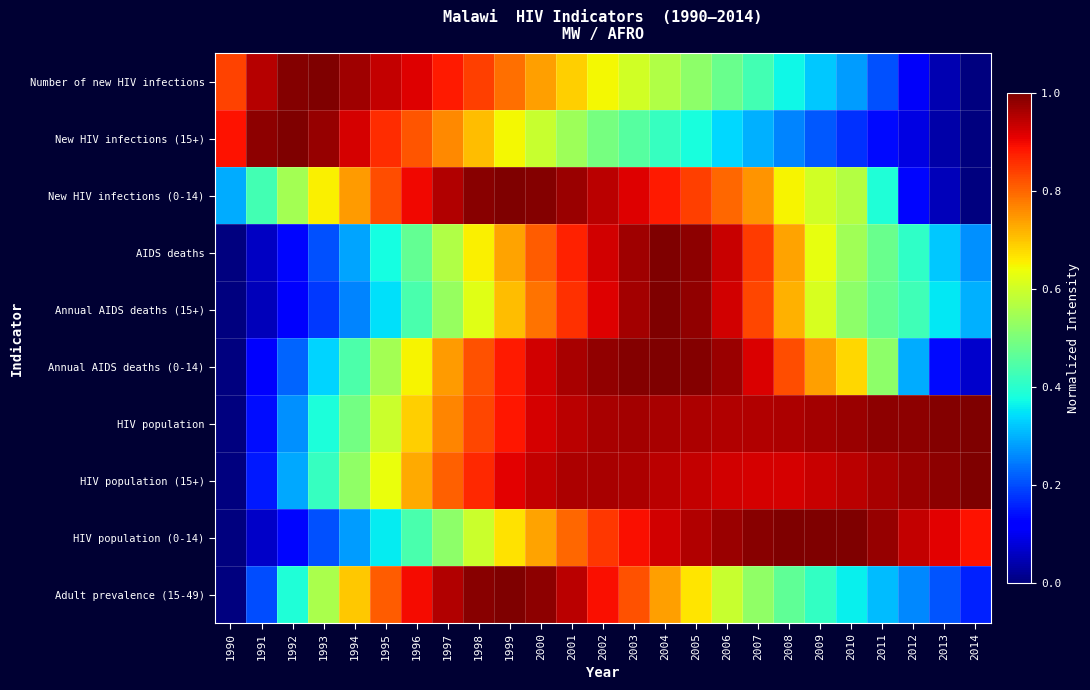

Which label corresponds to the largest value in the chart?

1993